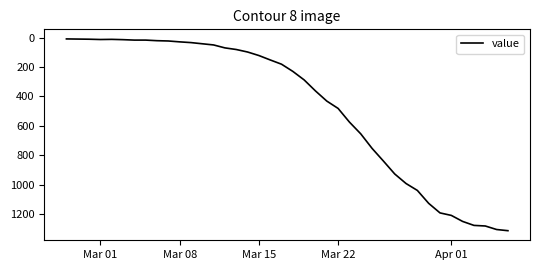

What is the difference between the maximum and minimum values?

1305